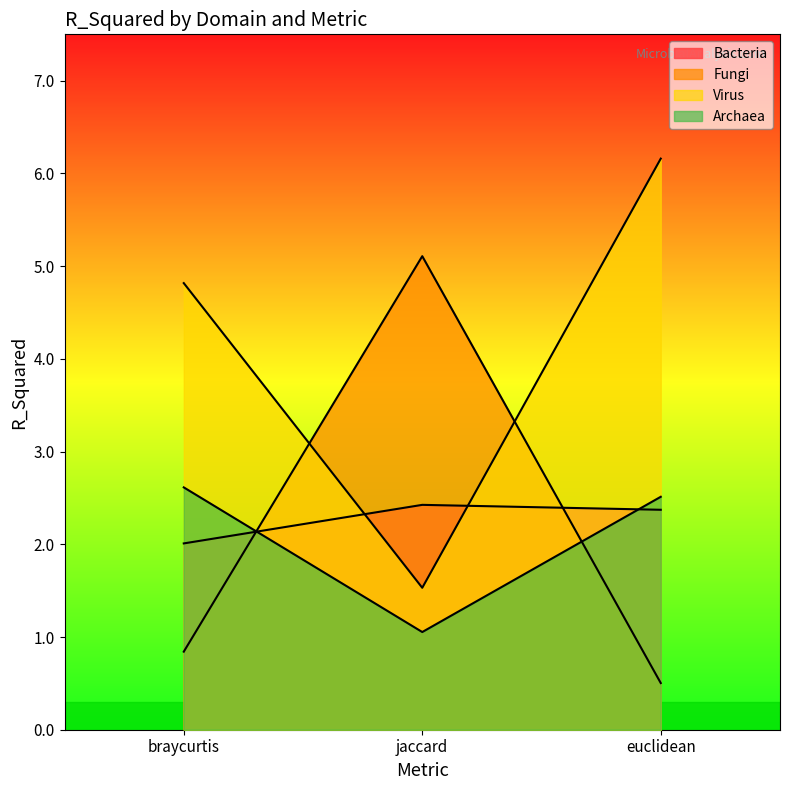

Is it true that Virus equals 4.8 at braycurtis?

True